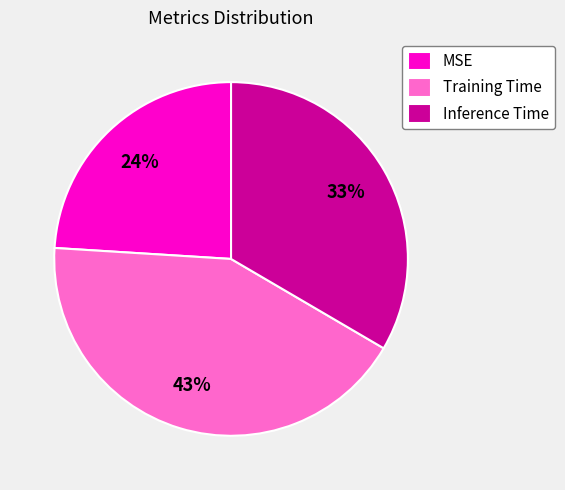

Is it true that Inference Time is 39% of the pie?

False